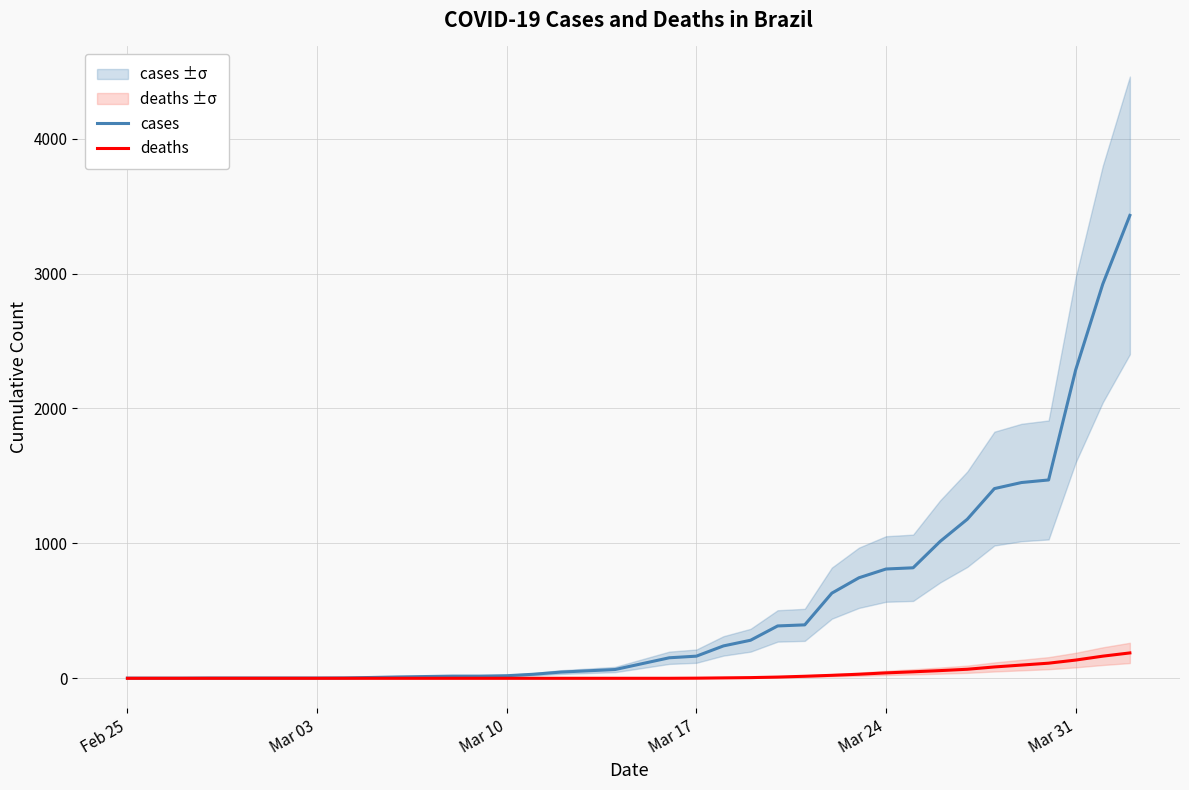

What are all the series names shown in the legend?

cases, deaths